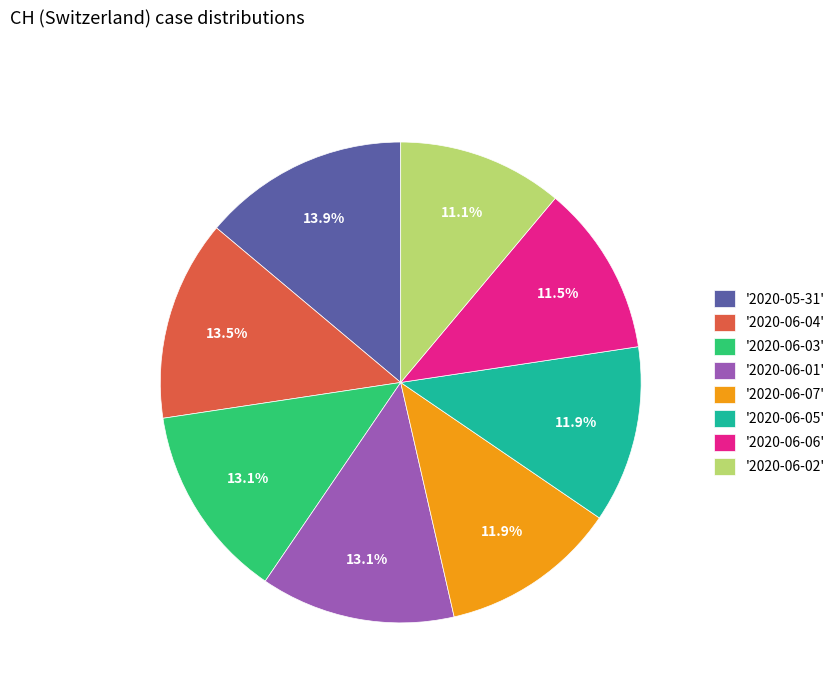

What is the total percentage of '2020-06-07' and '2020-06-06'?

23.4%